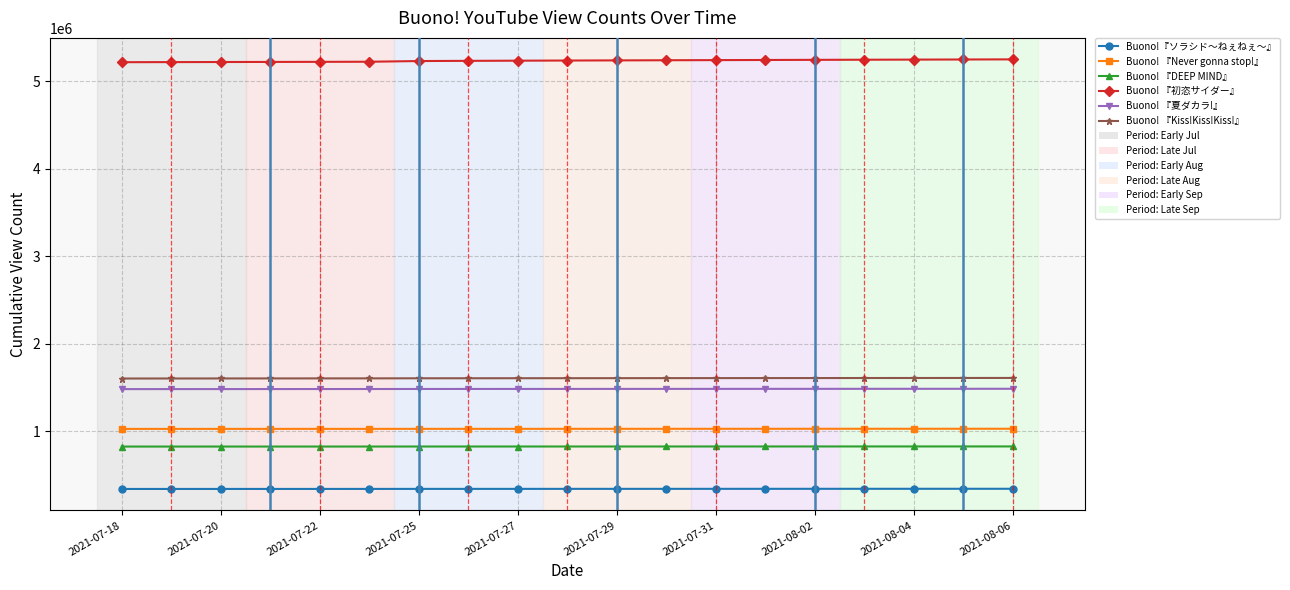

What is the maximum value shown in the chart?

5249027